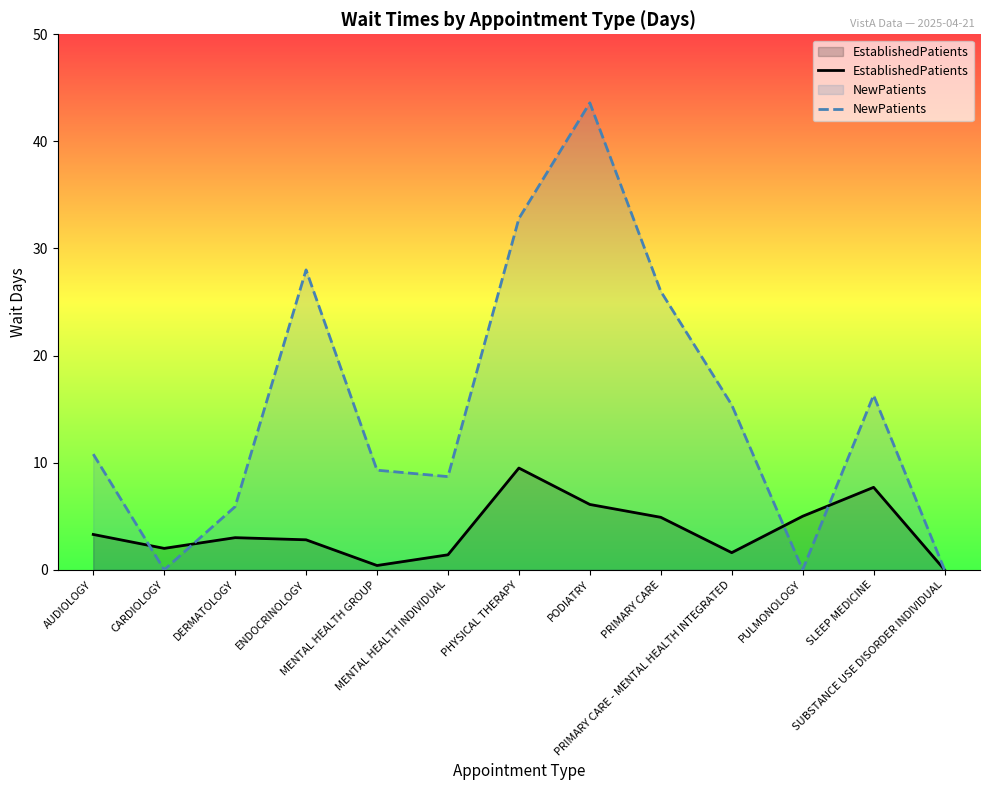

In EstablishedPatients, how many points are lower than both neighbors (excluding endpoints)?

3